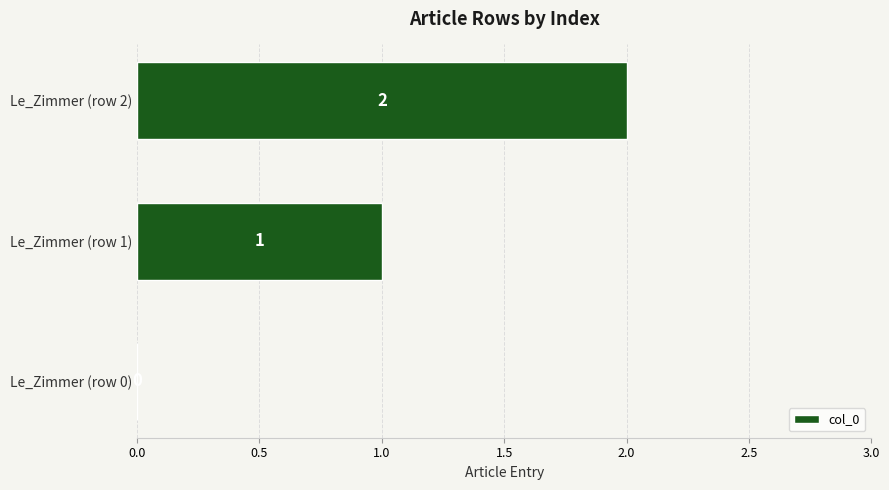

The chart shows a value of 2 at Le_Zimmer (row 2). True or false?

True